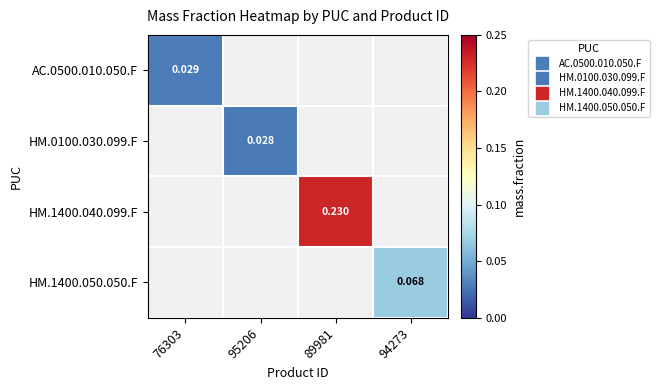

Which label corresponds to the smallest value in the chart?

95206